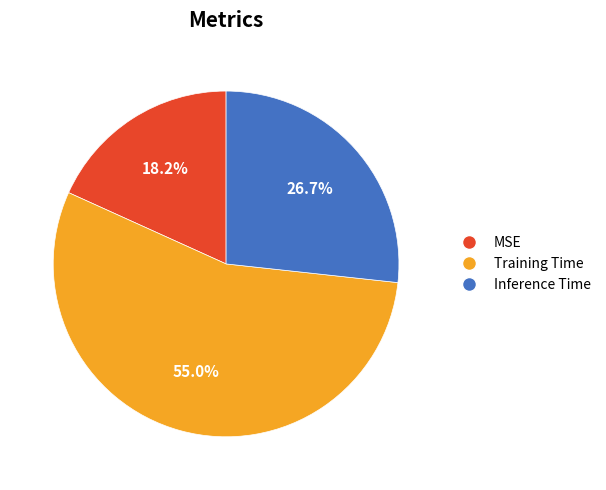

Which slice represents more than half of the pie?

Training Time